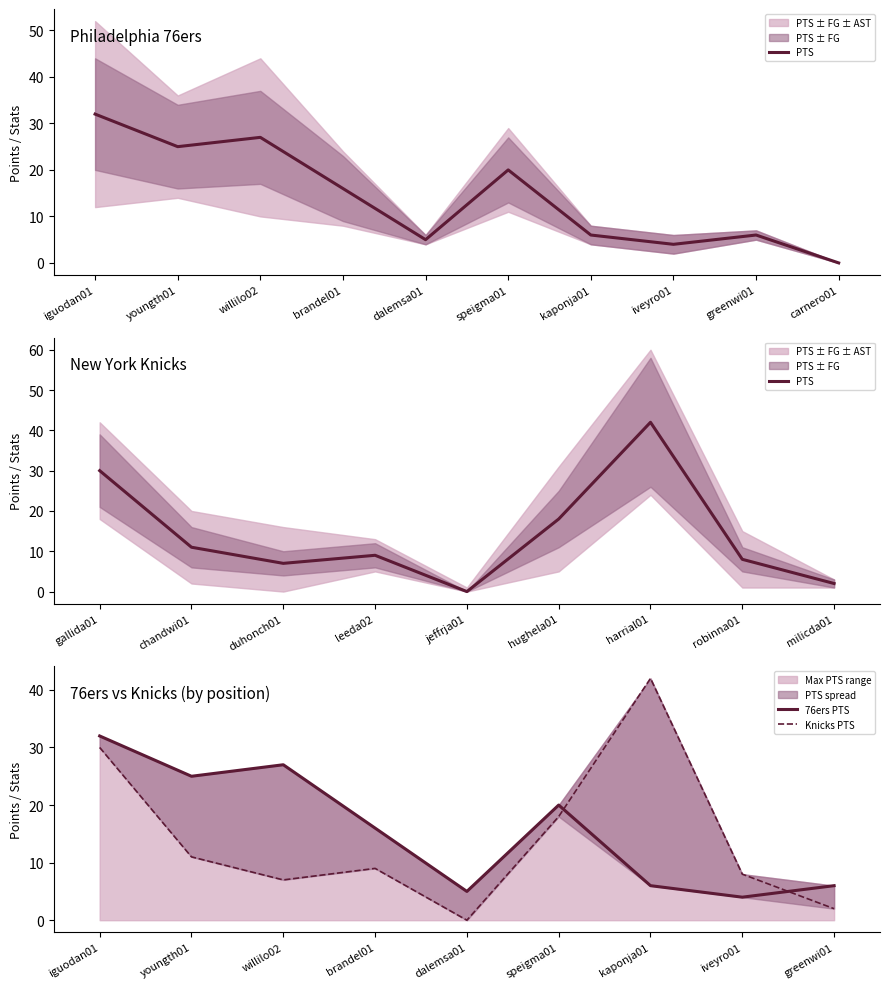

Rank the series by their maximum value, from highest to lowest.

PTS, Knicks PTS, 76ers PTS